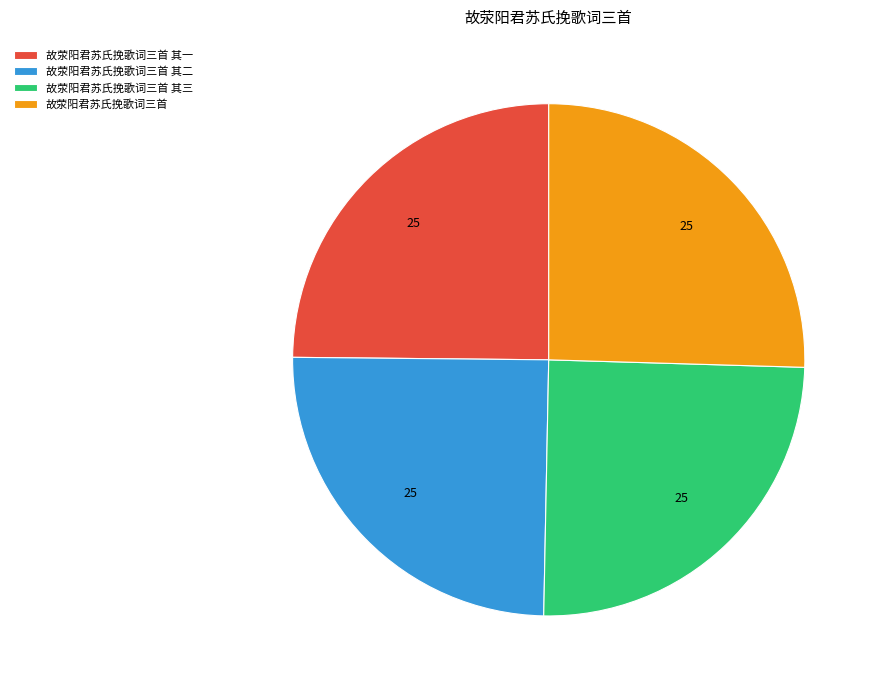

Between 故荥阳君苏氏挽歌词三首 其一 and 故荥阳君苏氏挽歌词三首, which is larger?

故荥阳君苏氏挽歌词三首